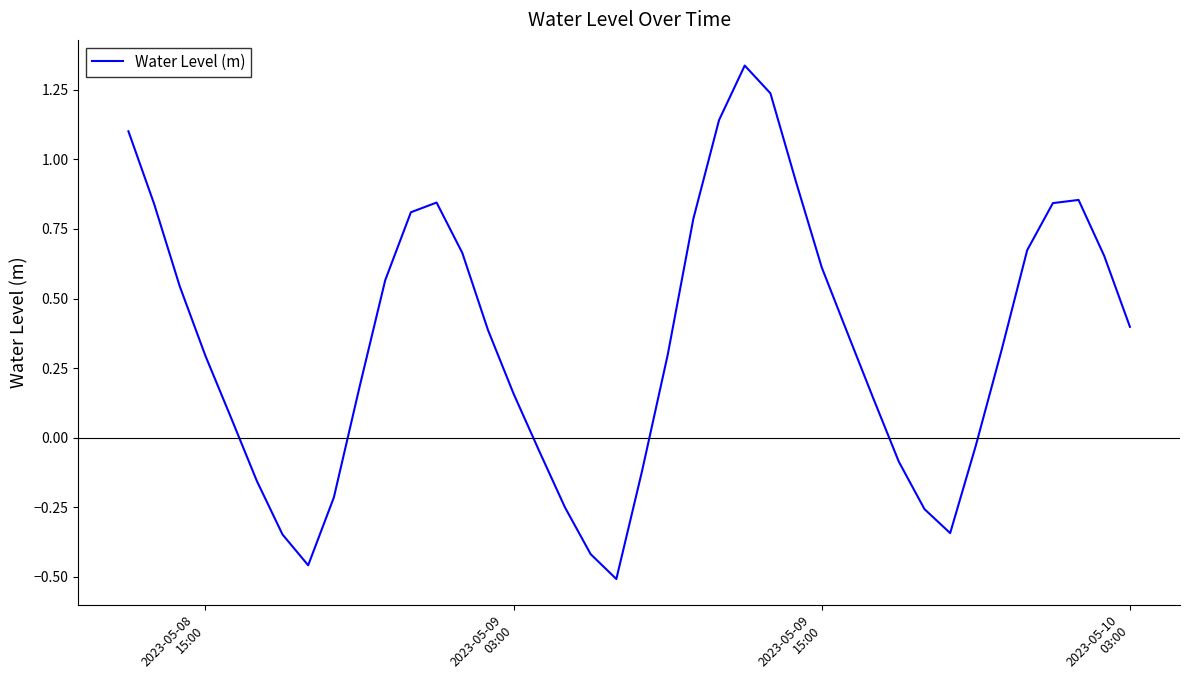

How many values are below zero?

13